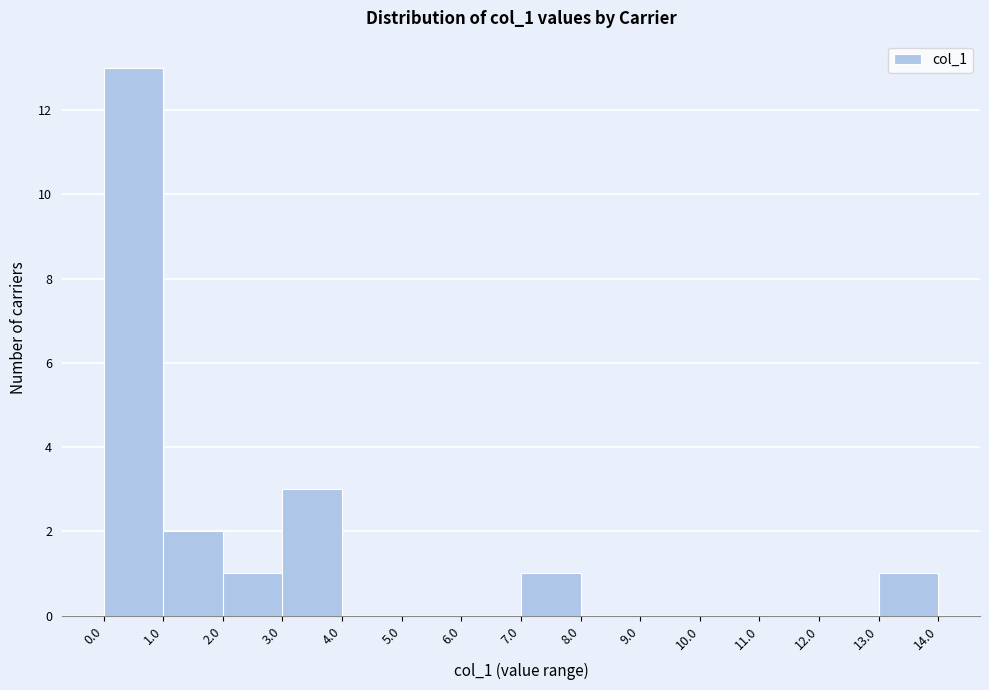

Which range on the x-axis has the tallest bar?

0.0 to 1.0